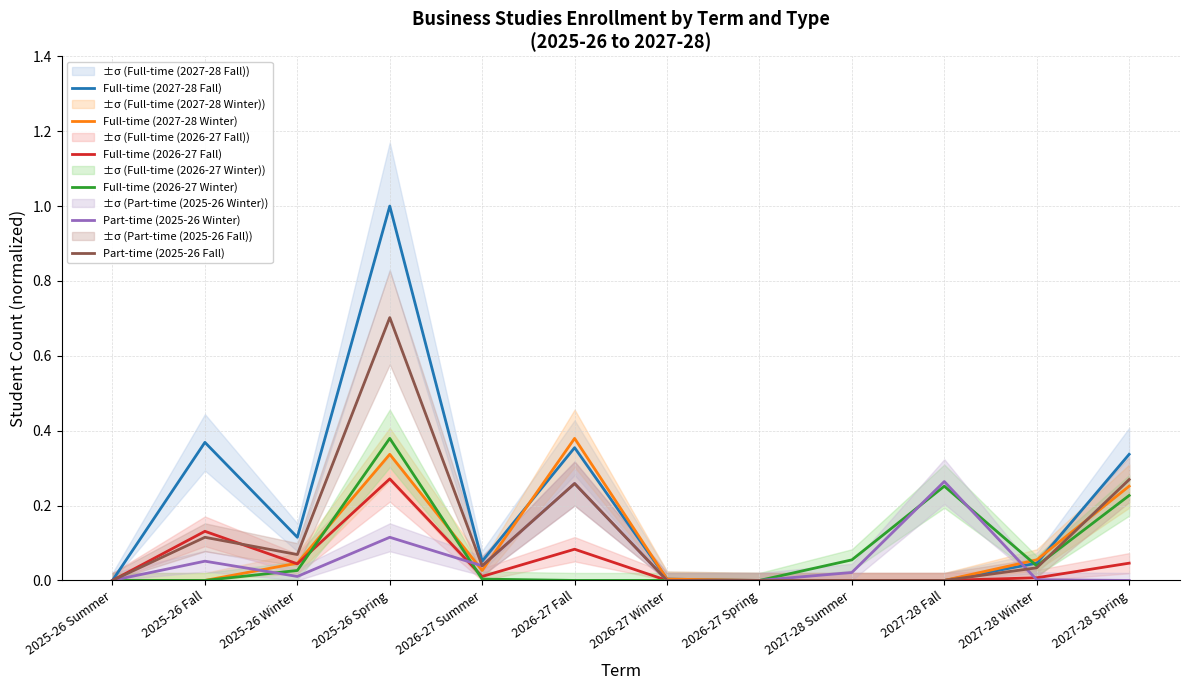

How many values in the Full-time (2027-28 Winter) series exceed 0?

7